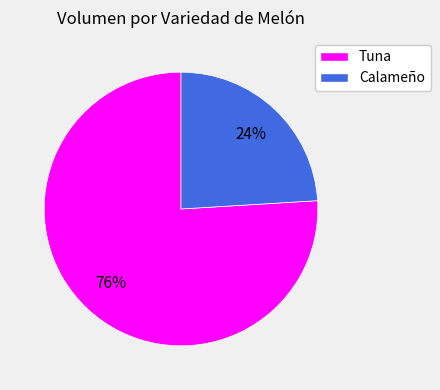

Is there any slice that represents more than half of the pie?

Yes